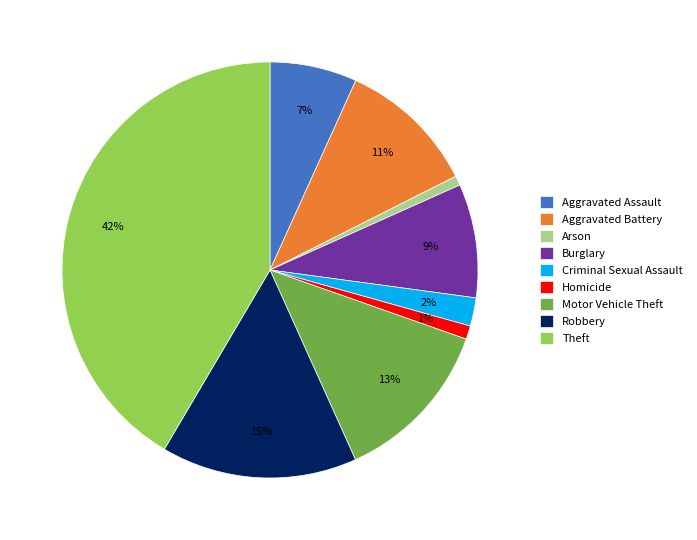

To the nearest percent, what portion does Aggravated Battery represent?

11%